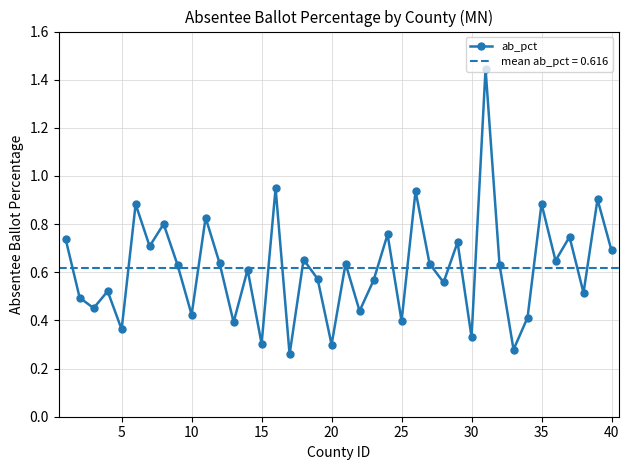

What is the sum of all values?

24.7